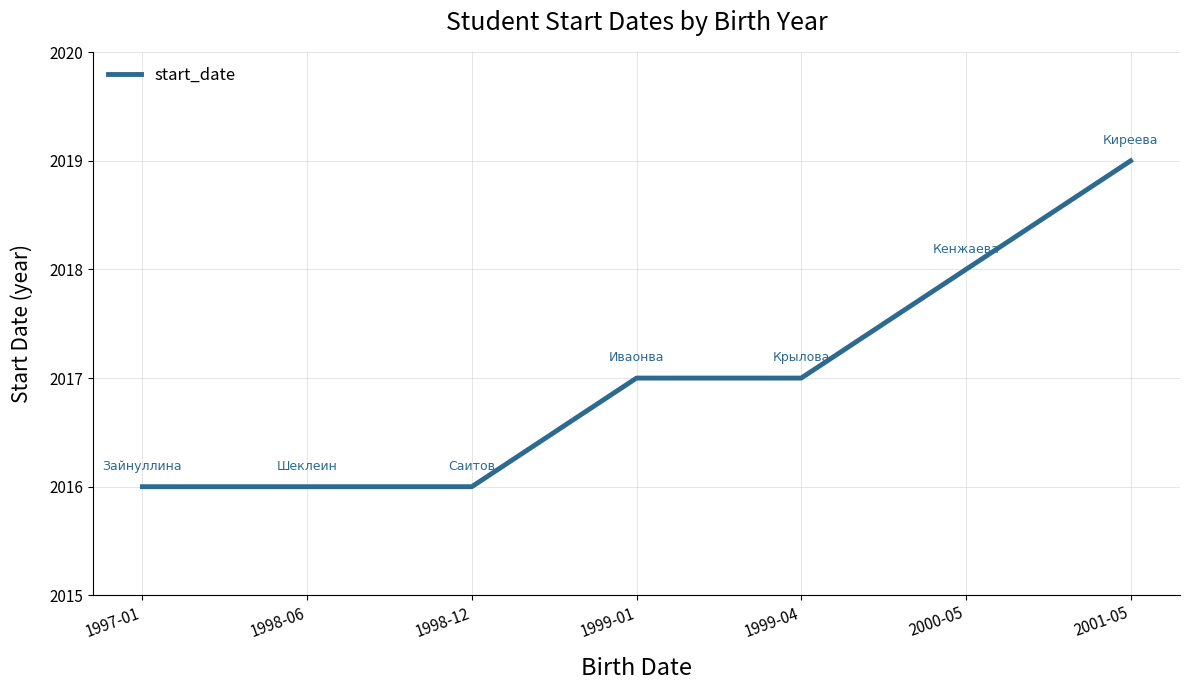

Reading left to right, what are all the values shown in this chart?

1997-01=2016	1998-06=2016	1998-12=2016	1999-01=2017	1999-04=2017	2000-05=2018	2001-05=2019